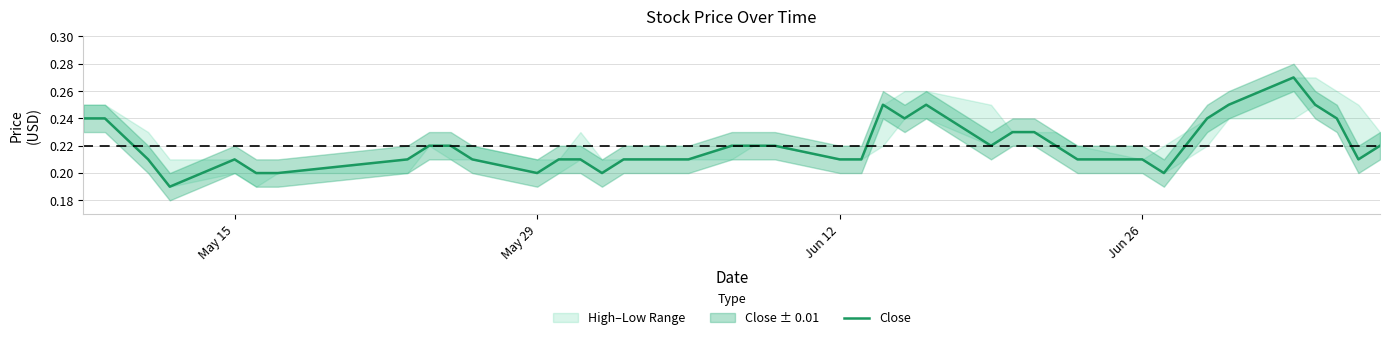

Is this an area chart (filled region under the line)?

No